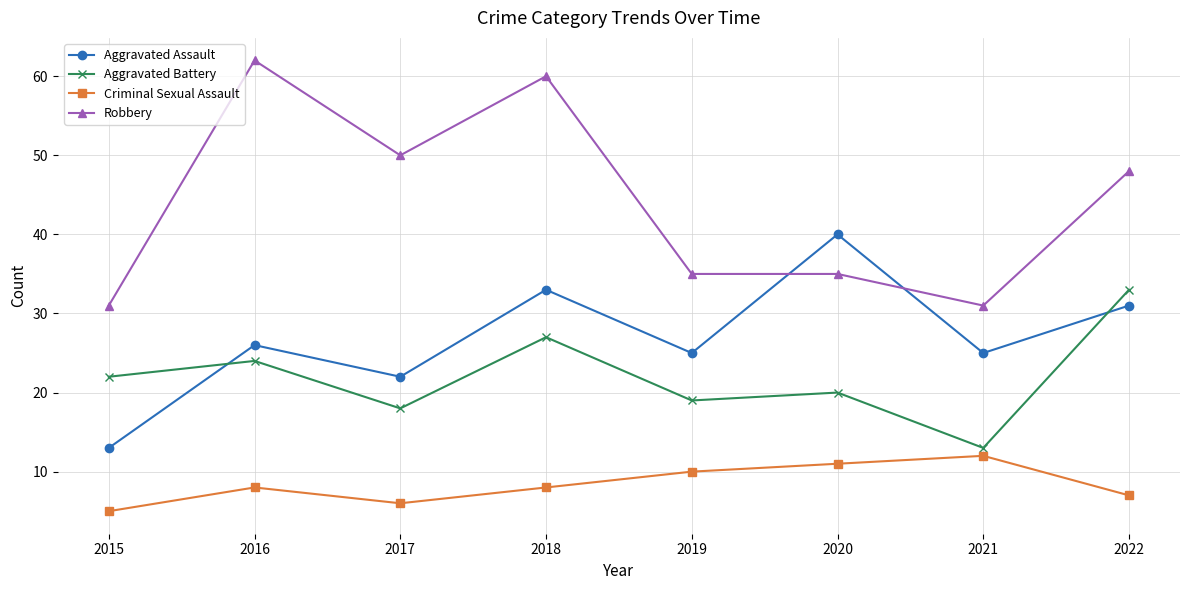

How many lines are shown in the chart?

4